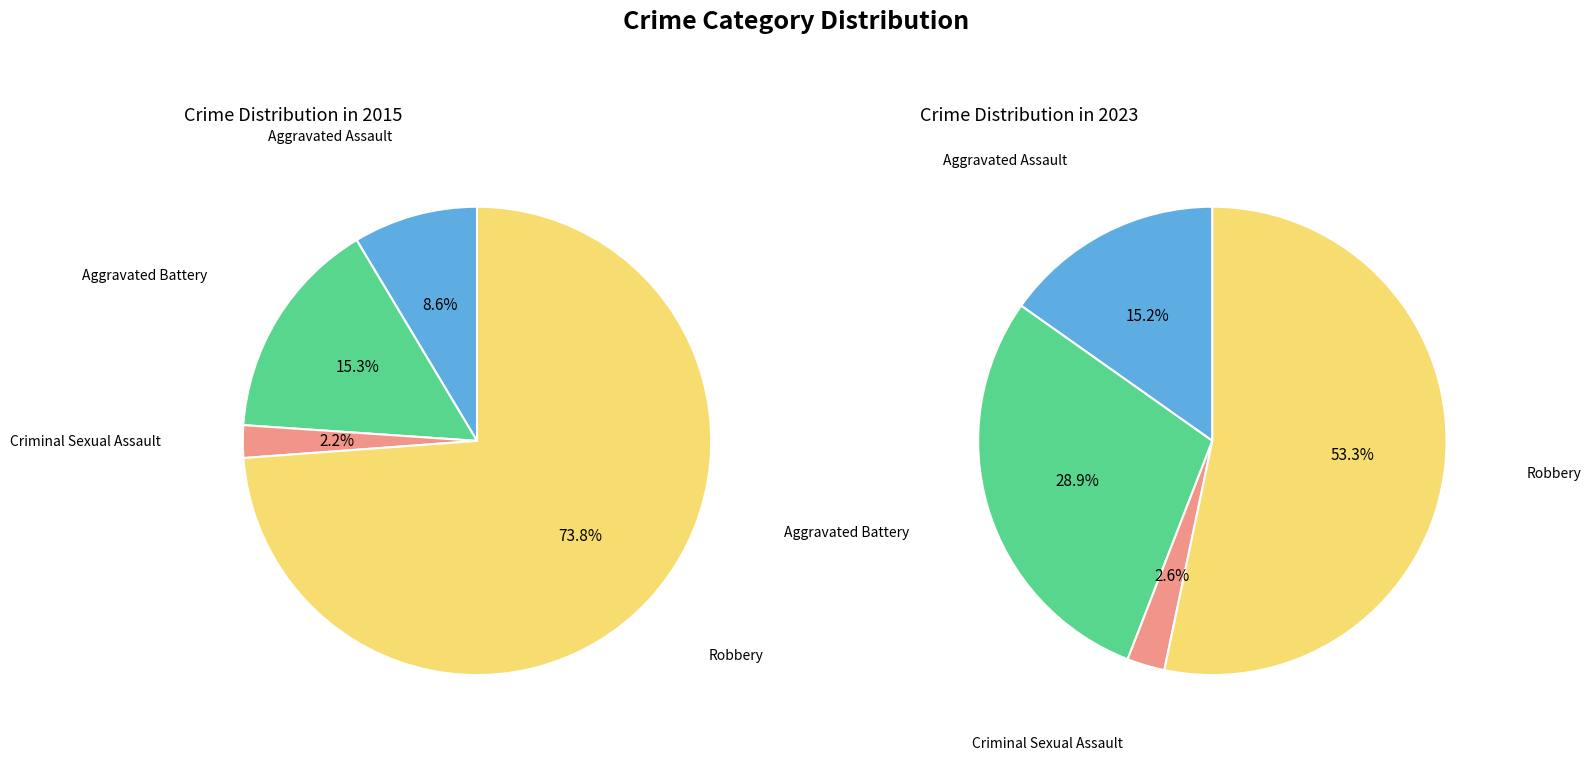

Count the number of slices in the pie.

4